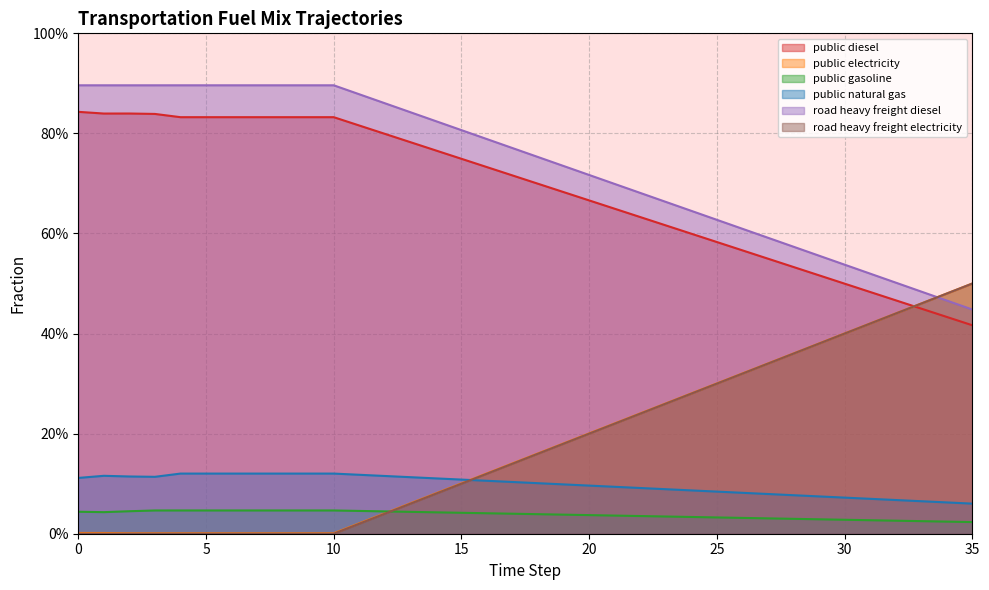

True or false: frac_trns_fuelmix_public_diesel has a value of 0.6 at 23.

True